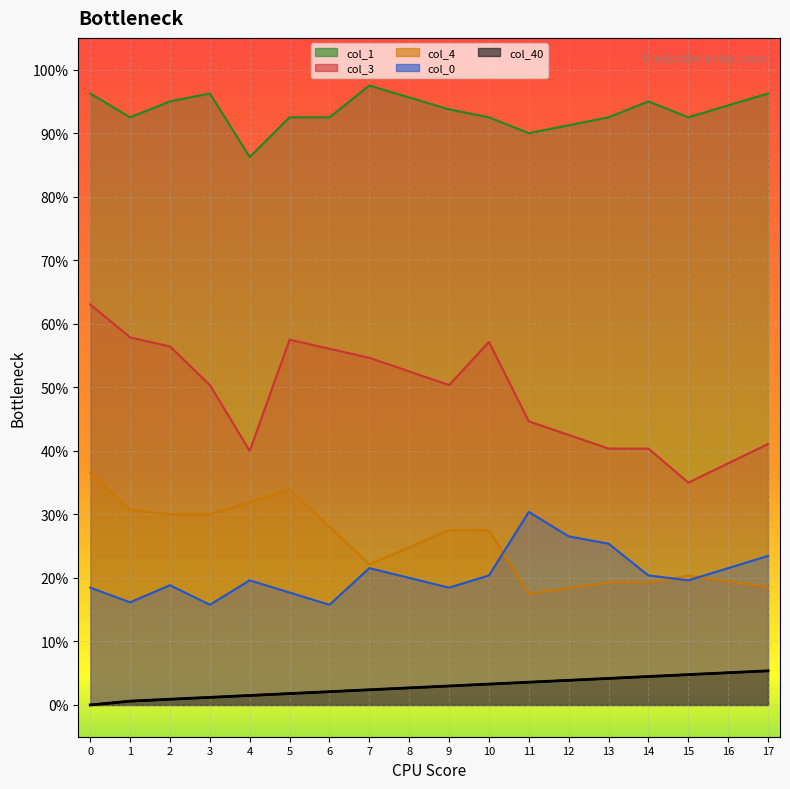

How many lines are shown in the chart?

5